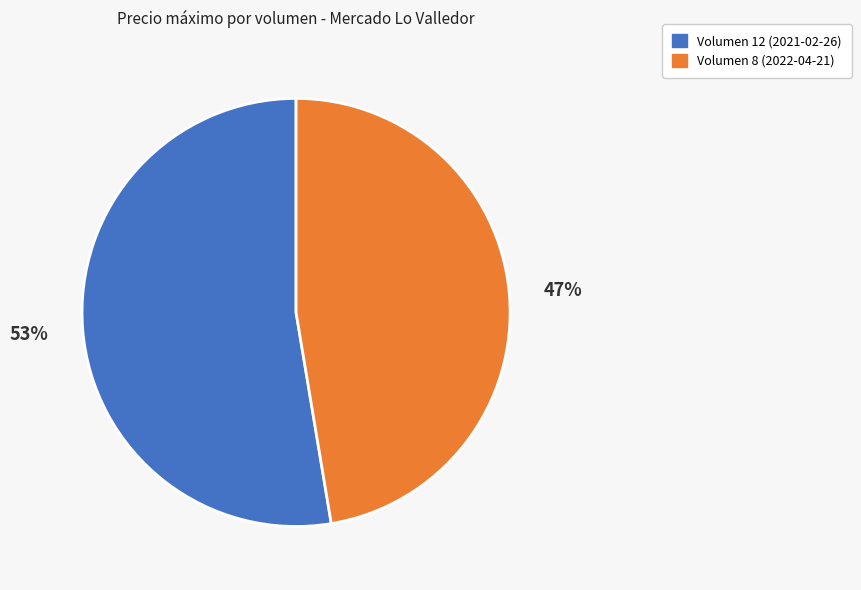

Between Volumen 8 (2022-04-21) and Volumen 12 (2021-02-26), which is larger?

Volumen 12 (2021-02-26)